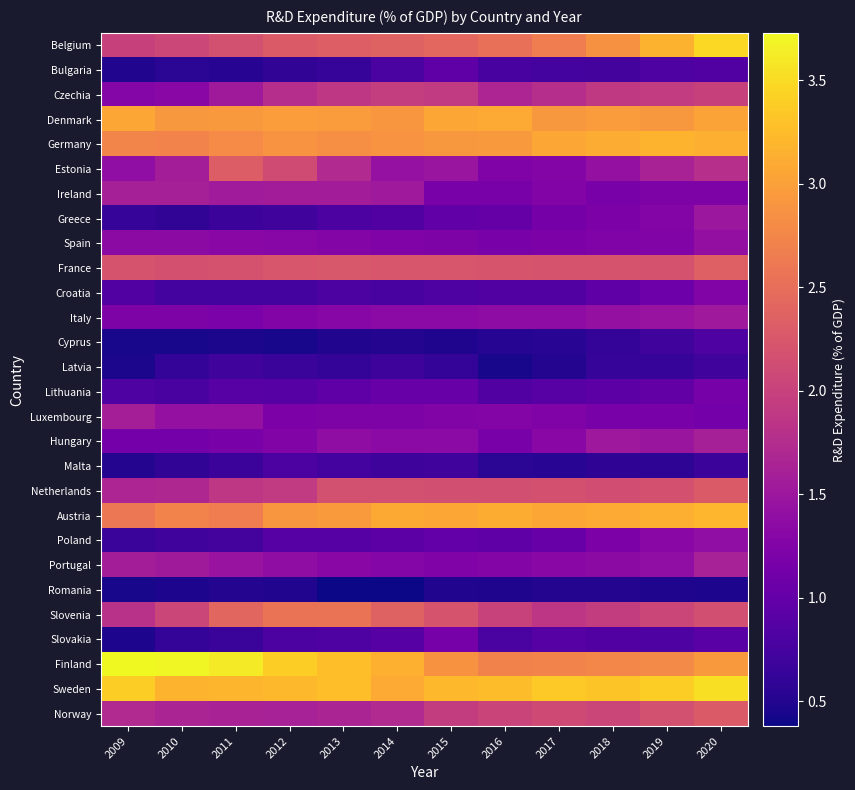

Rank the series by their maximum value, from highest to lowest.

Finland, Sweden, Belgium, Austria, Germany, Denmark, Slovenia, France, Estonia, Netherlands, Norway, Czechia, Portugal, Ireland, Hungary, Luxembourg, Italy, Greece, Spain, Poland, Croatia, Lithuania, Slovakia, Bulgaria, Cyprus, Malta, Latvia, Romania